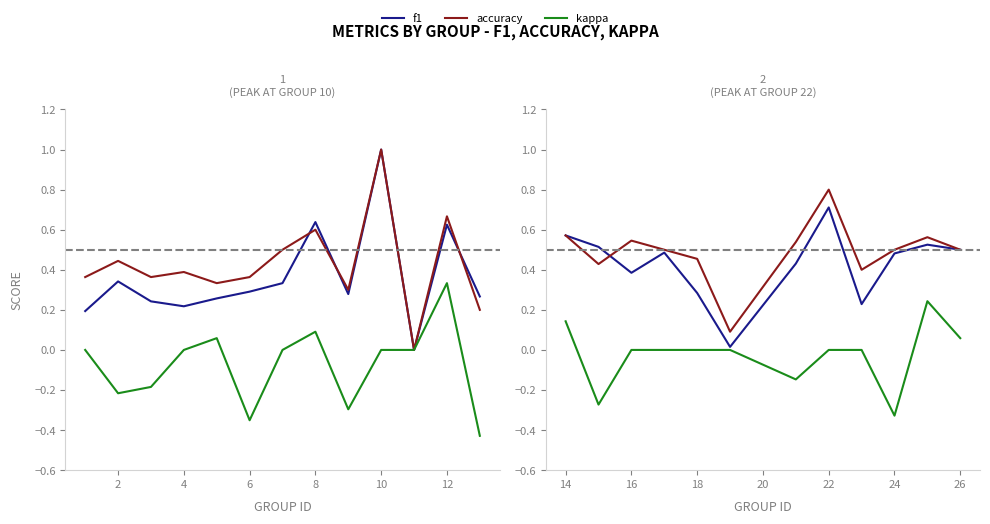

Is it true that f1 equals 0.9 at 26?

False